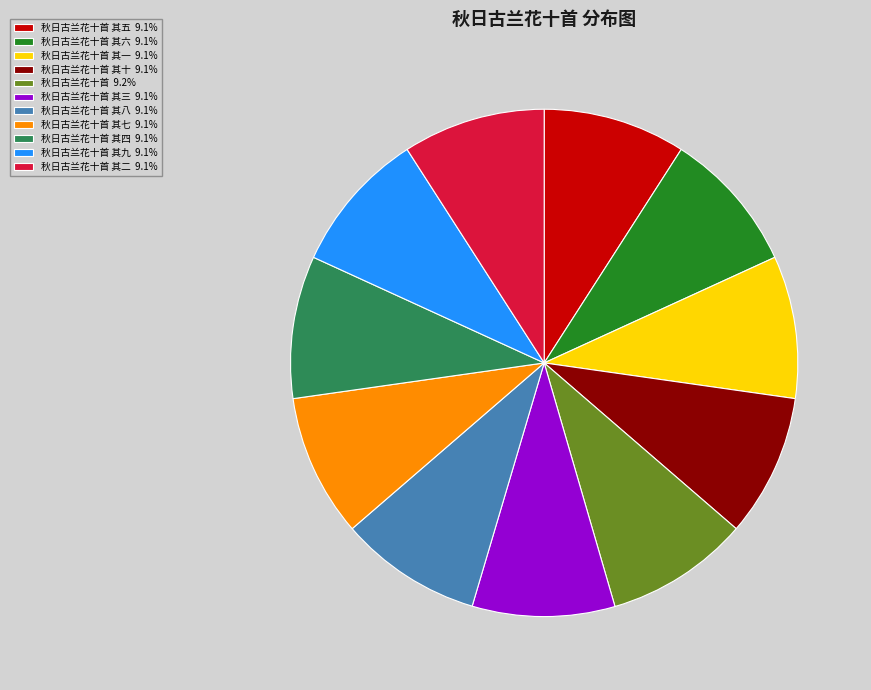

Is there any slice that represents more than half of the pie?

No